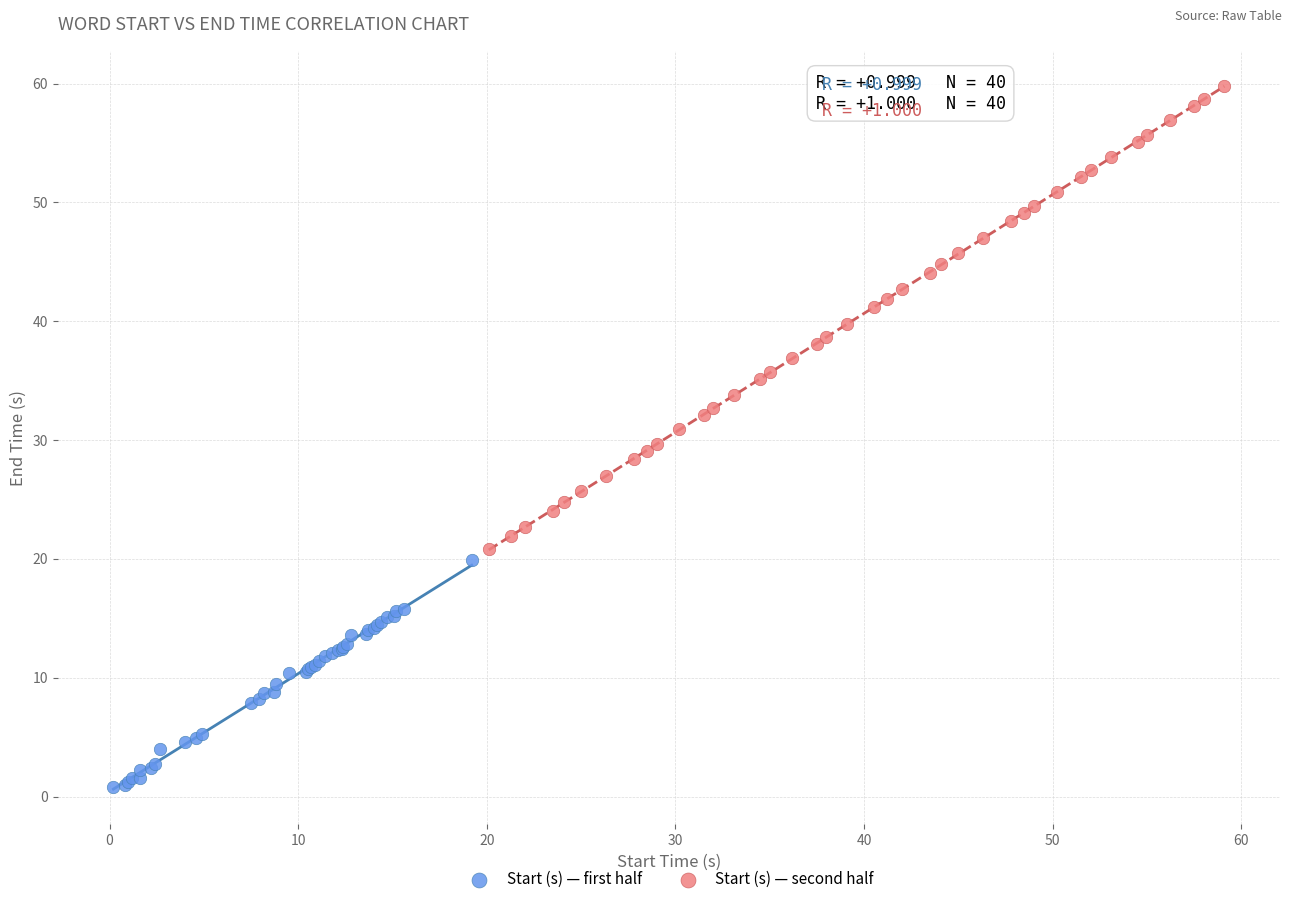

Which series has the widest spread of Y values?

Start (s) — second half